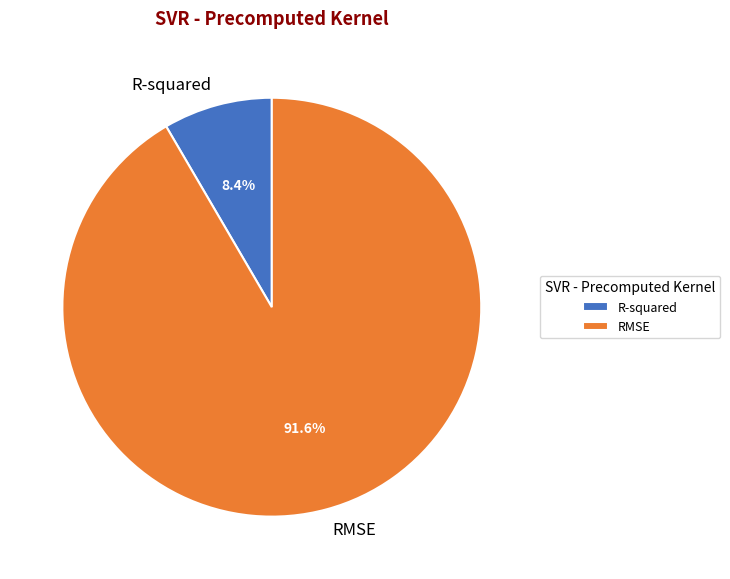

To the nearest percent, what percentage of the pie is RMSE?

92%